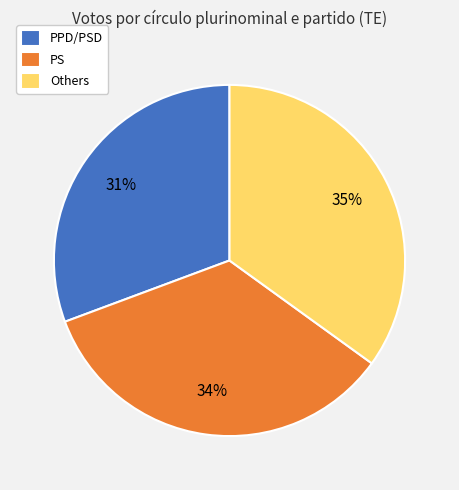

Which has a higher value, PS or PPD/PSD?

PS